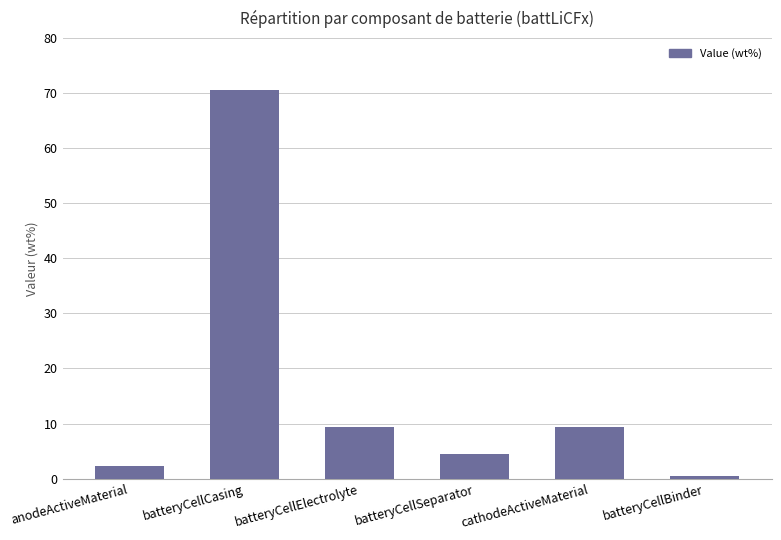

What is the sum of the values at anodeActiveMaterial and cathodeActiveMaterial?

11.7